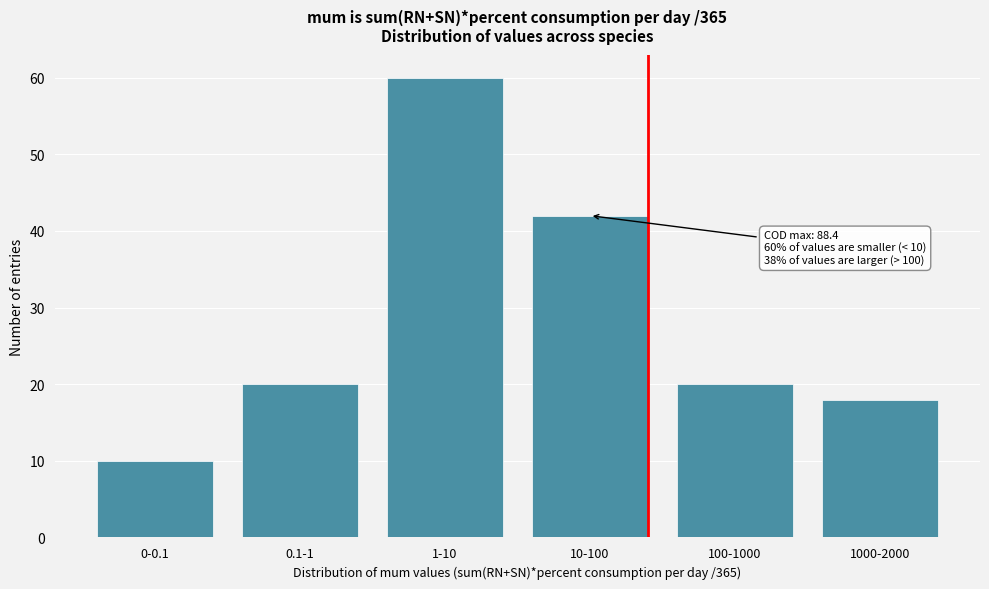

Reading left to right, what are all the values shown in this chart?

10	20	60	42	20	18